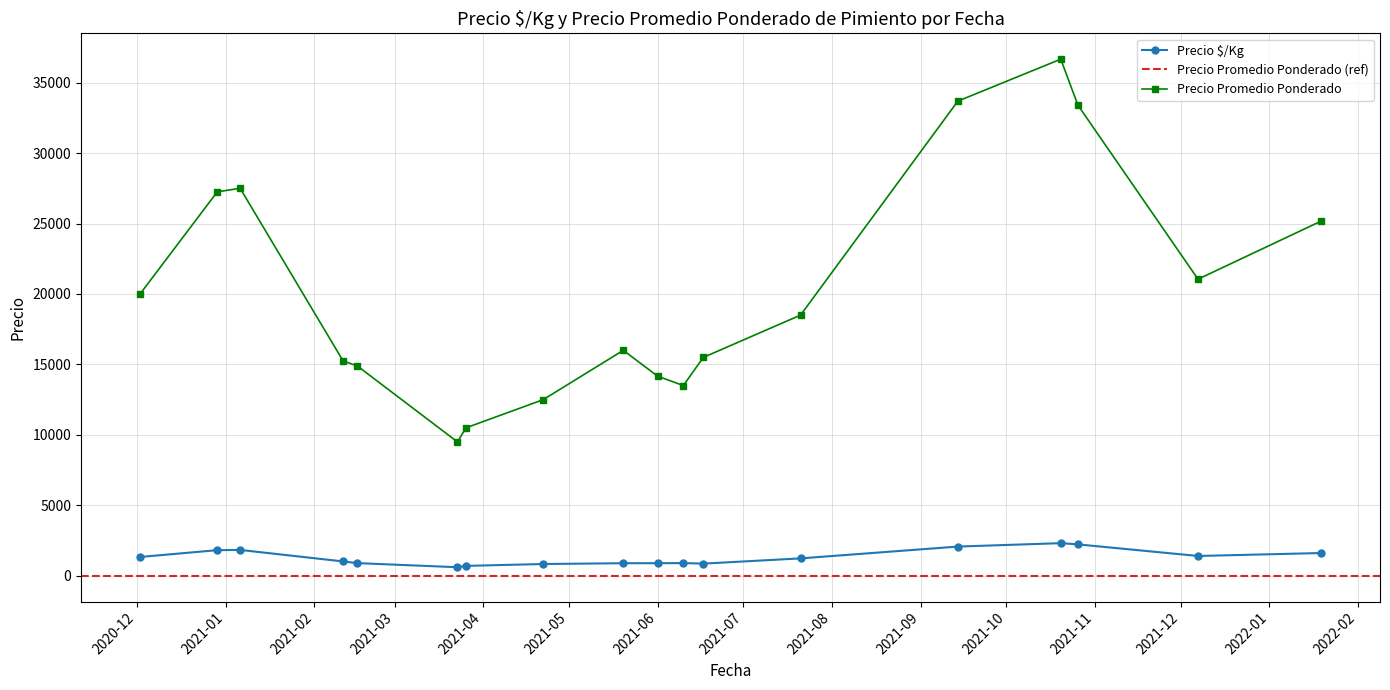

True or false: Precio $/Kg and Precio promedio ponderado intersect in this chart.

False